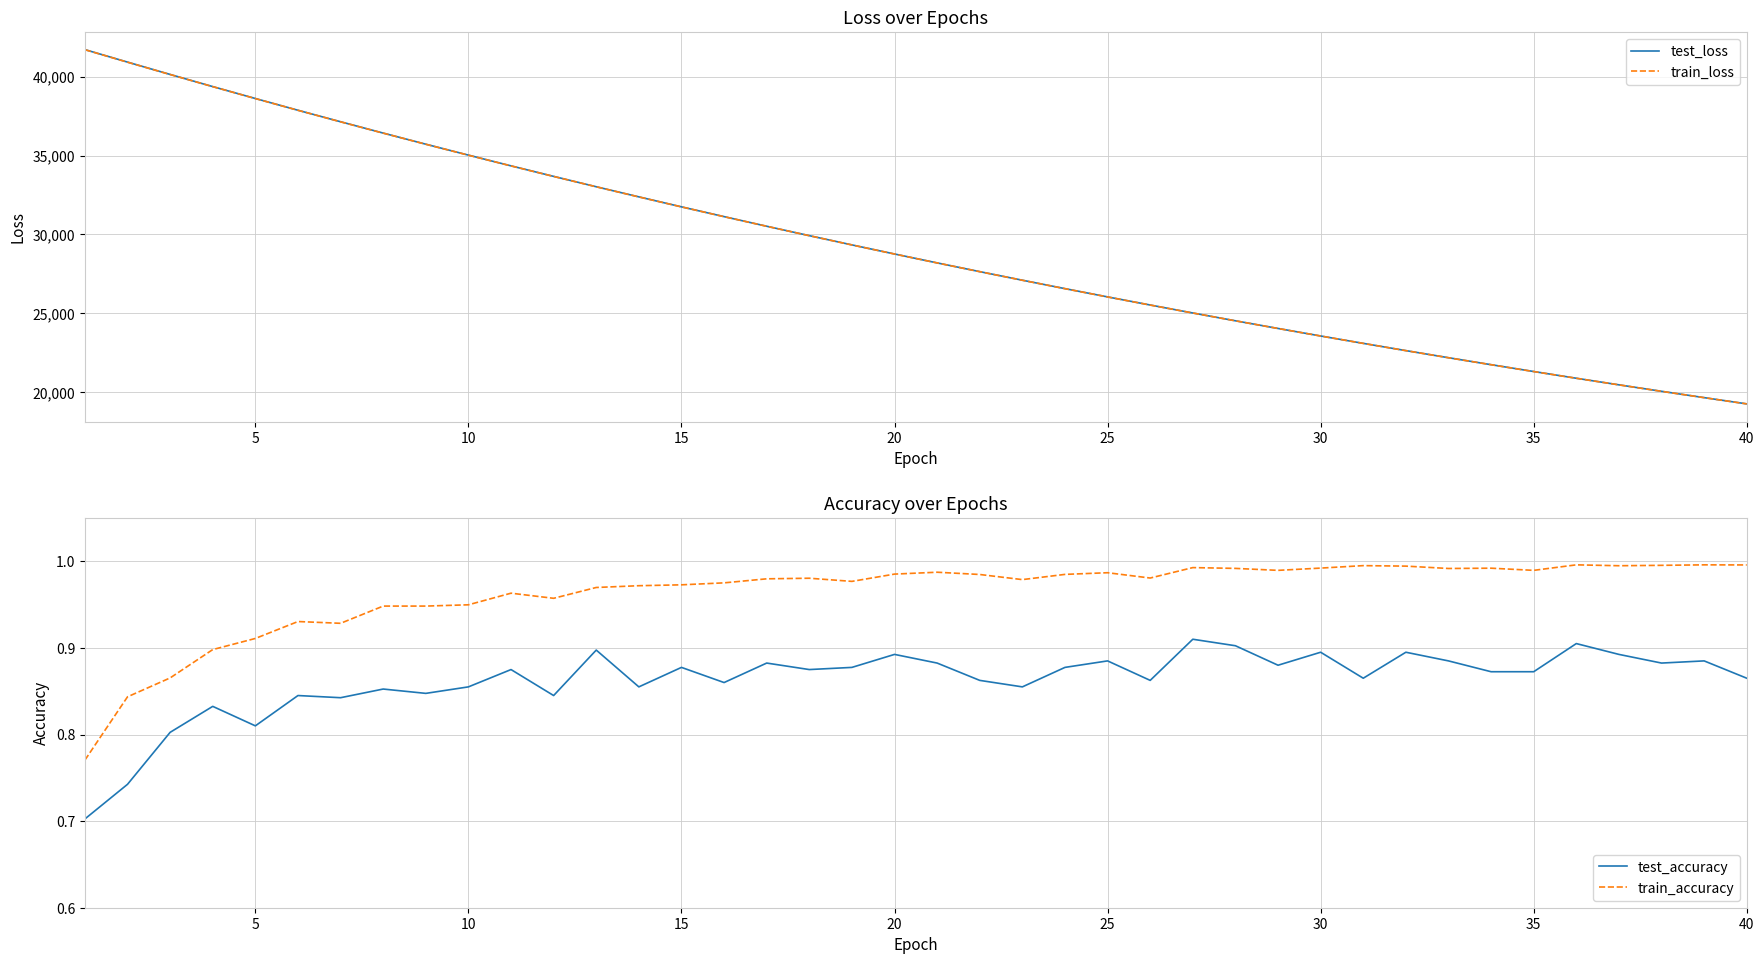

What is the spread (max minus min) of values at 12?

33022.3